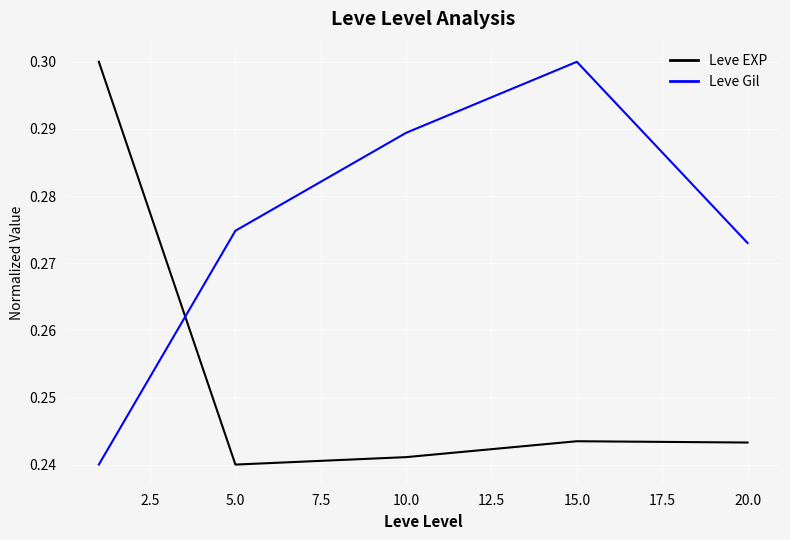

Which series has the largest total across all categories?

Leve Gil